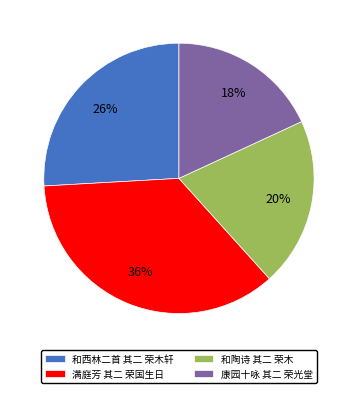

To the nearest percent, what is the average slice percentage?

25%